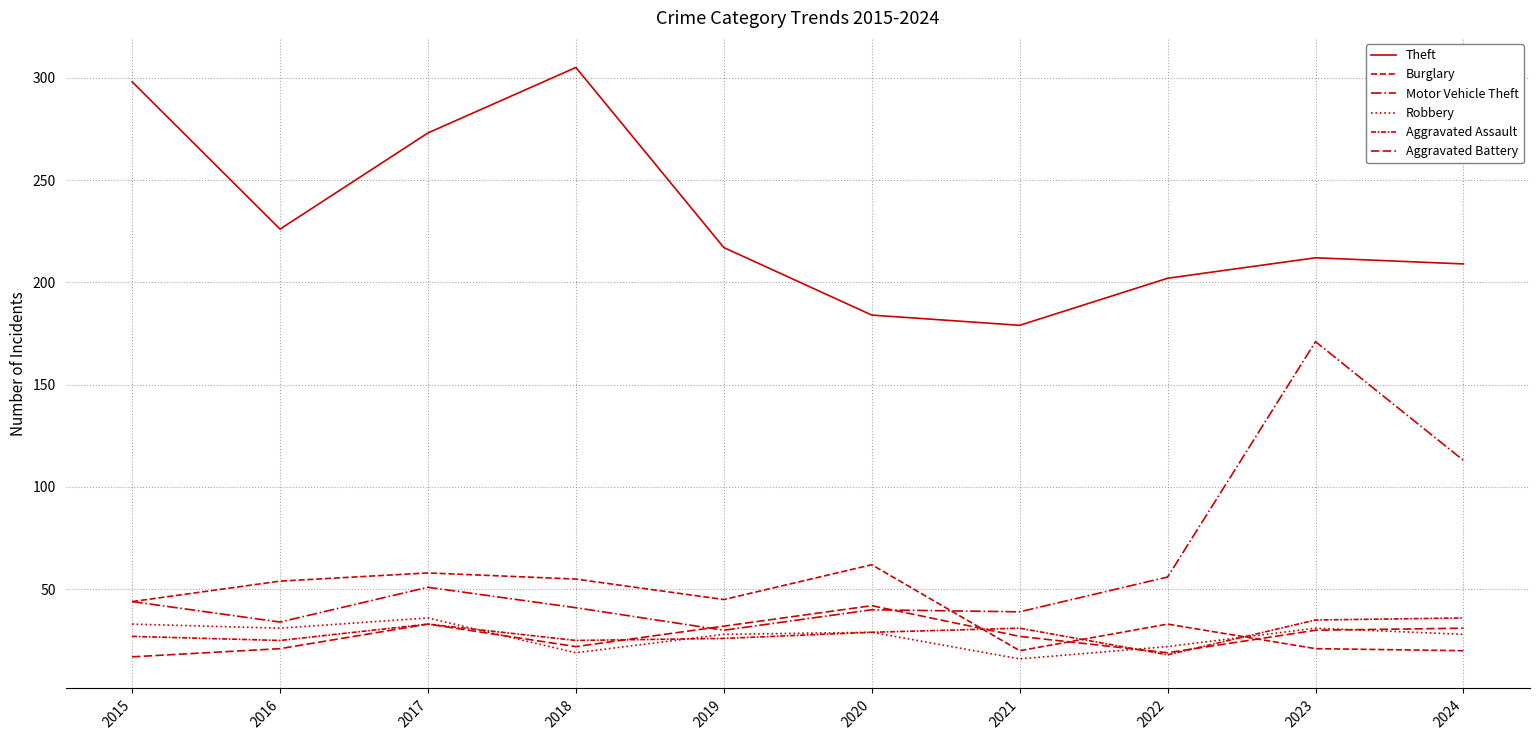

At how many categories does at least one series exceed 230?

3